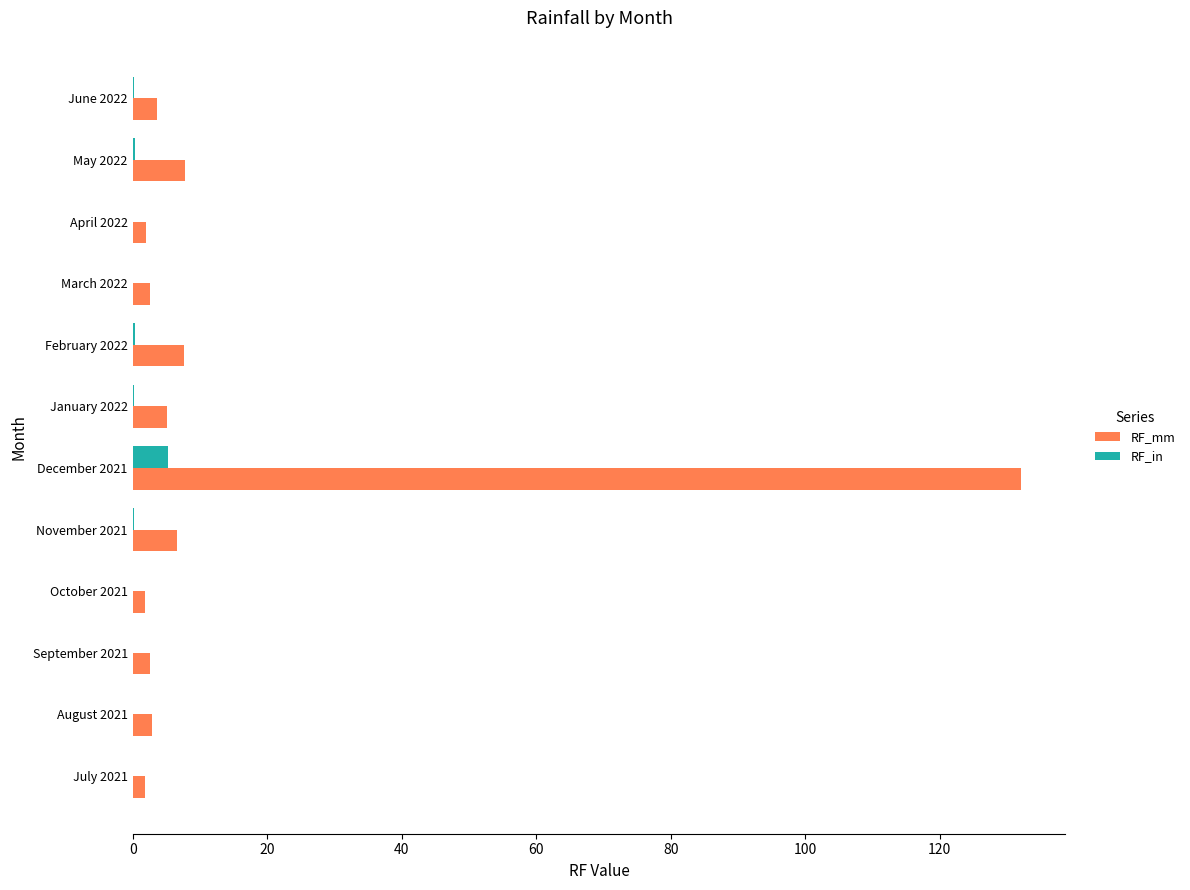

Which category has the highest value in the RF_in series?

December 2021